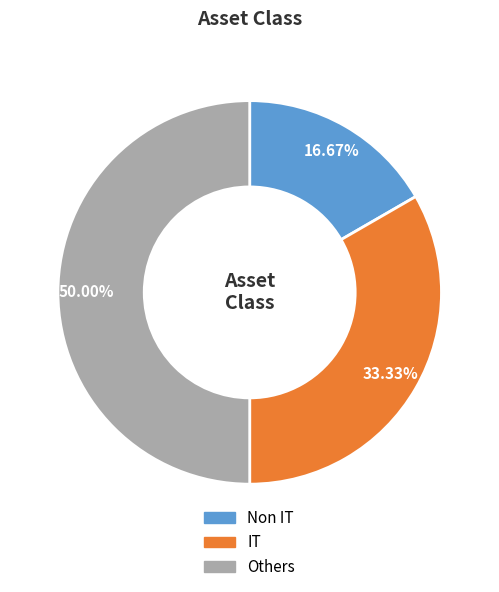

Count the number of slices in the pie.

3